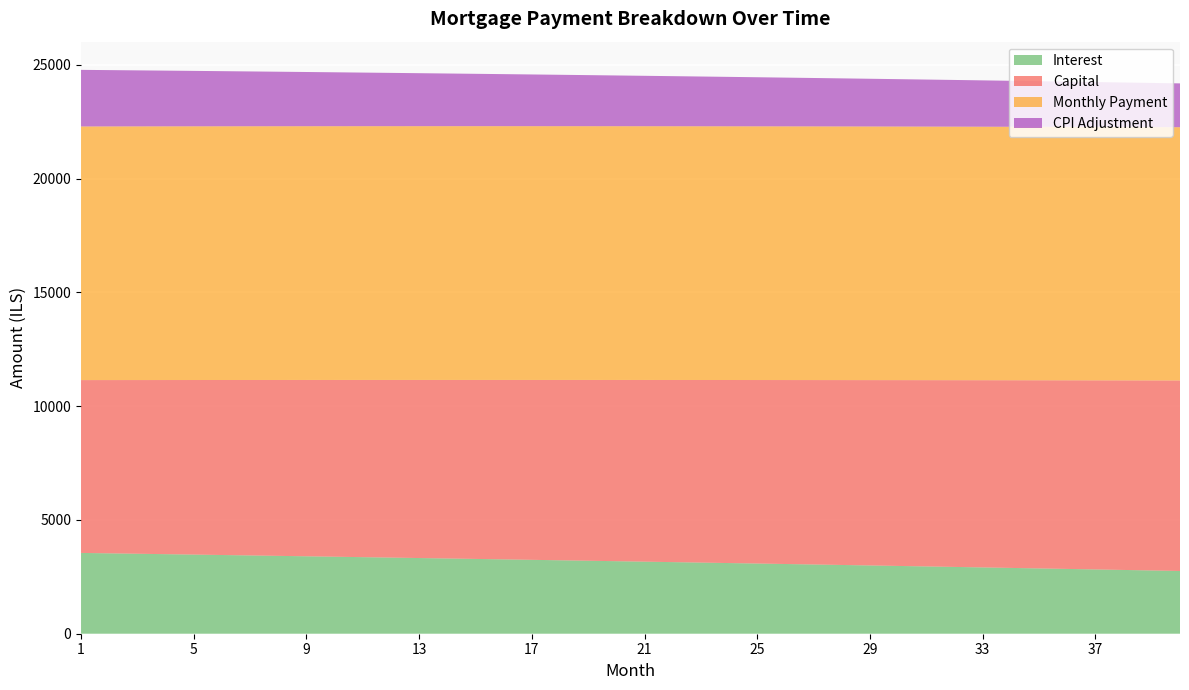

What is the highest value of the Interest series?

3550.5